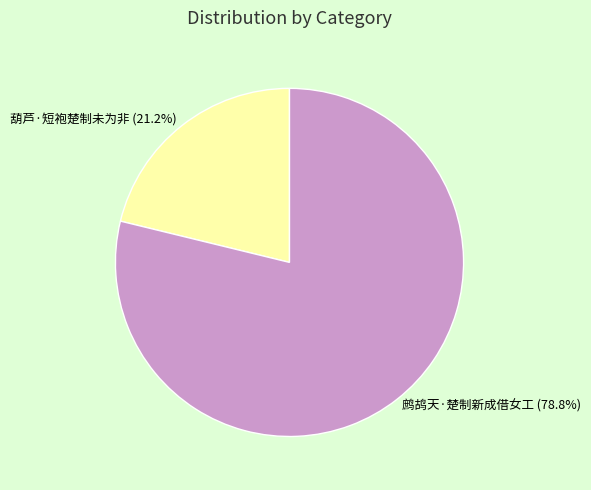

Does 葫芦·短袍楚制未为非 represent more than half of the total?

No